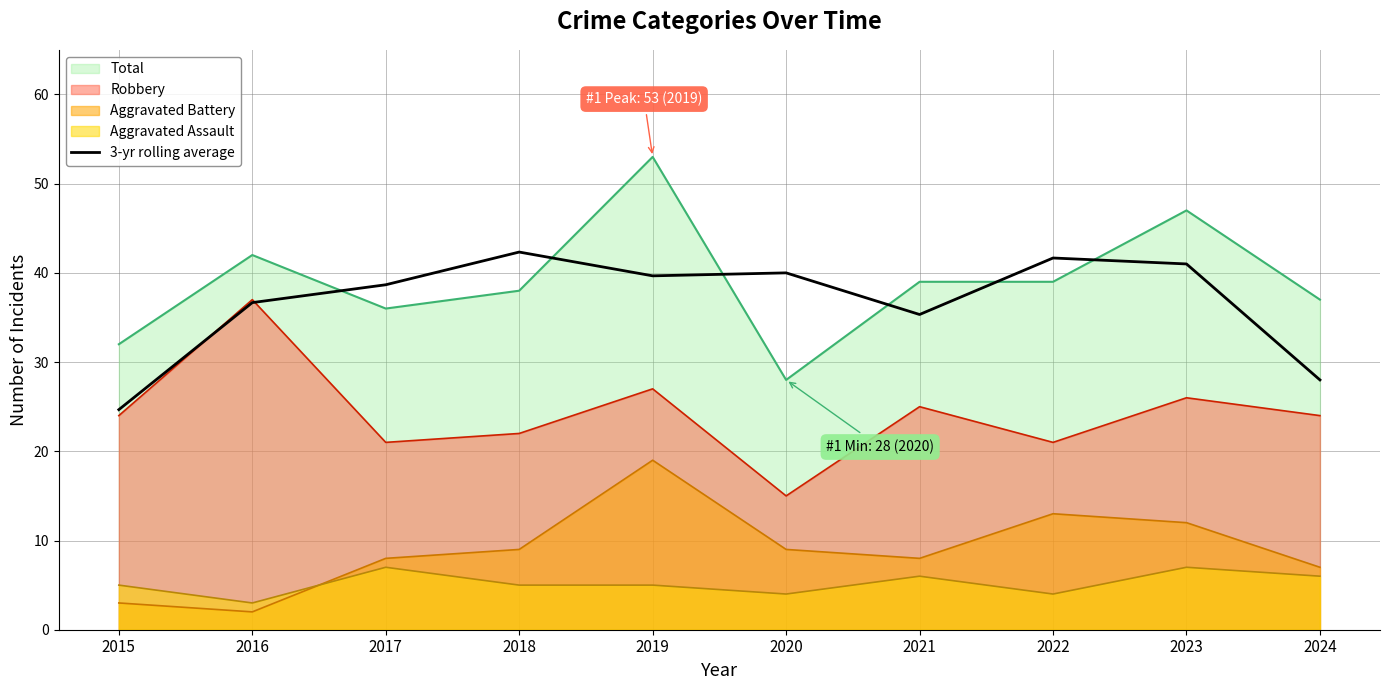

How many points are higher than both their immediate neighbors (excluding endpoints)?

3